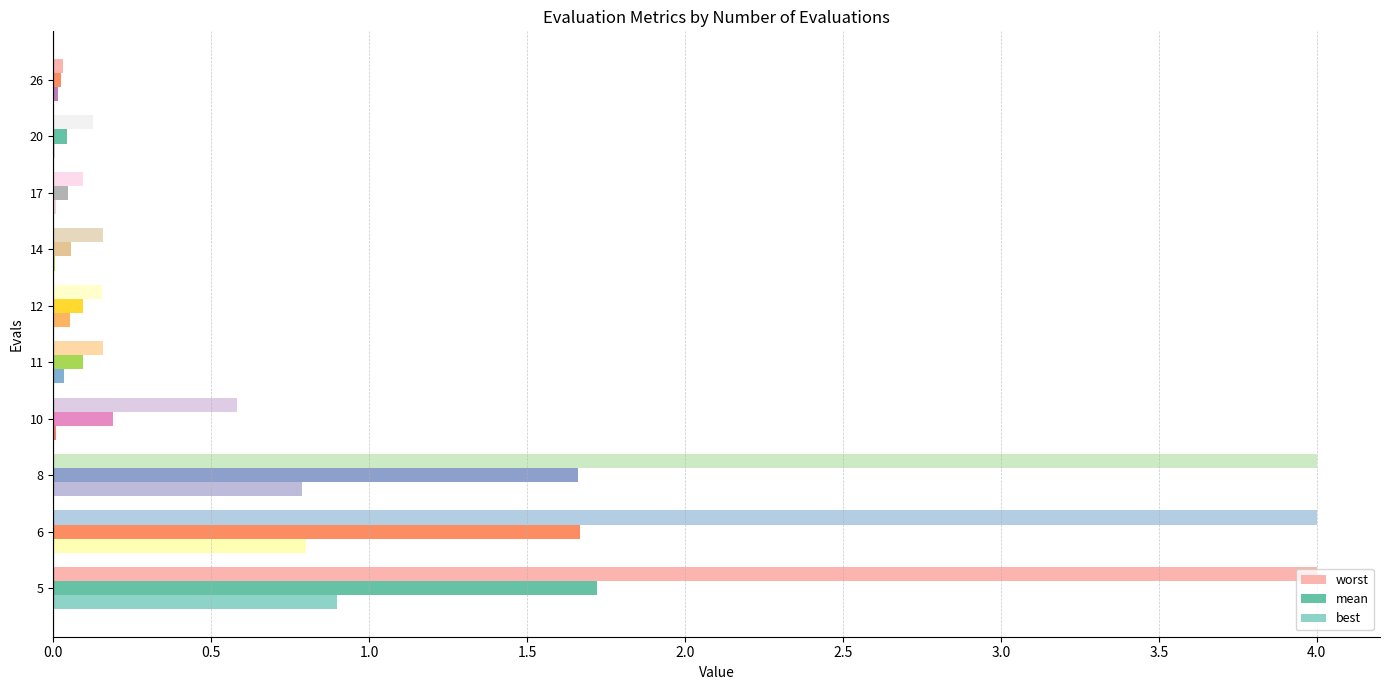

What is the sum of all worst values?

13.3